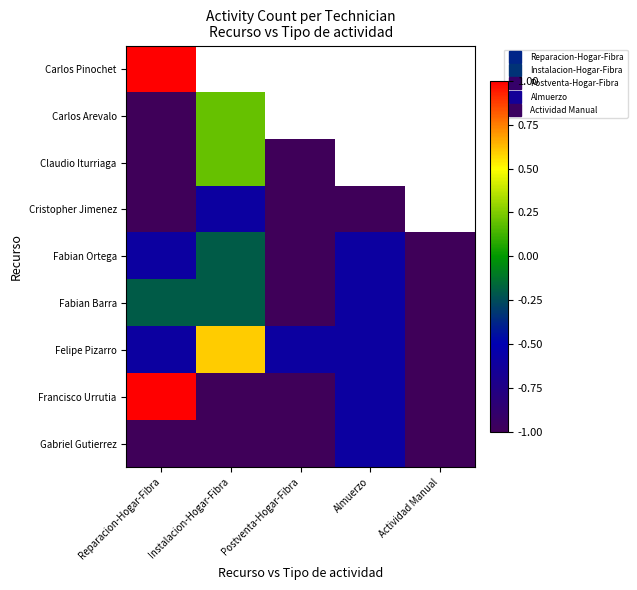

What is the lowest value of the Fabian Ortega series?

-1.0